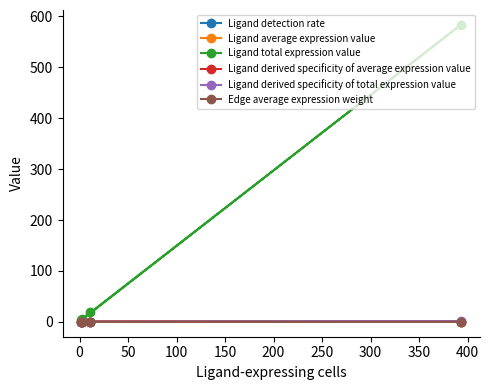

Which series has the widest spread of values?

Ligand total expression value